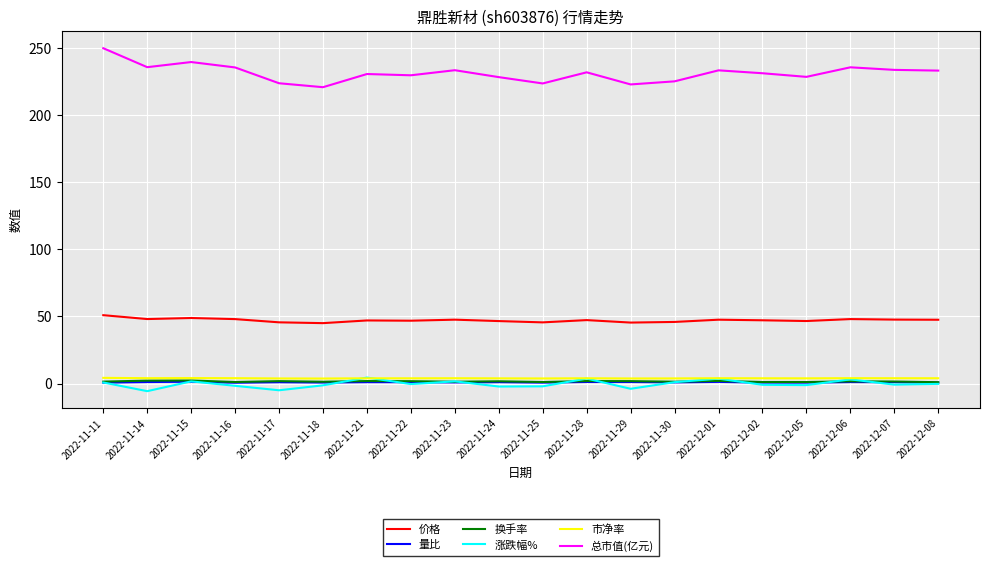

True or false: 市净率 has more than 2 interior local peaks.

True